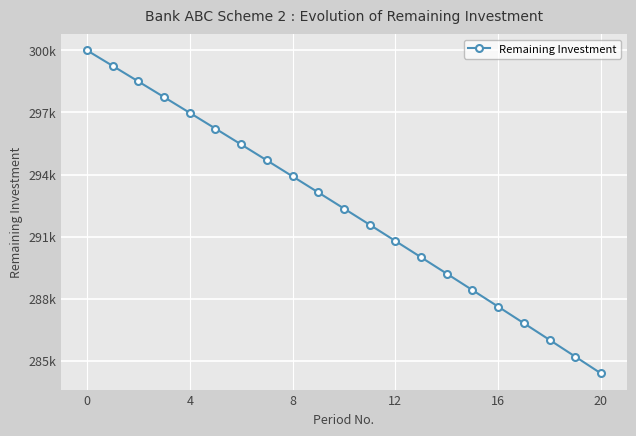

Does the chart have visible grid lines?

Yes